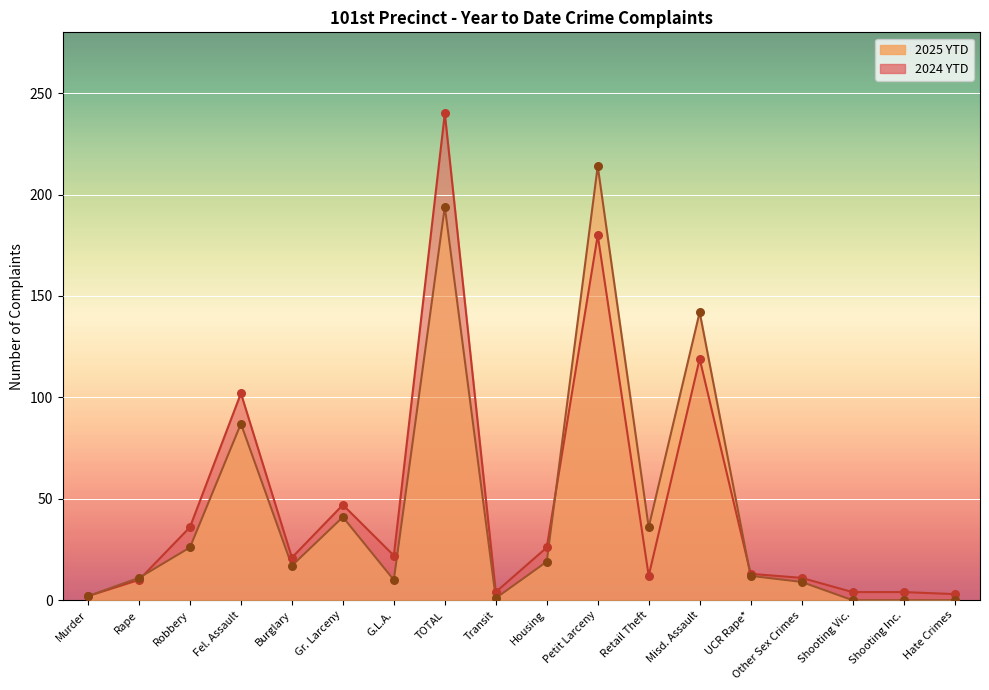

What are all the series names shown in the legend?

2025 YTD, 2024 YTD